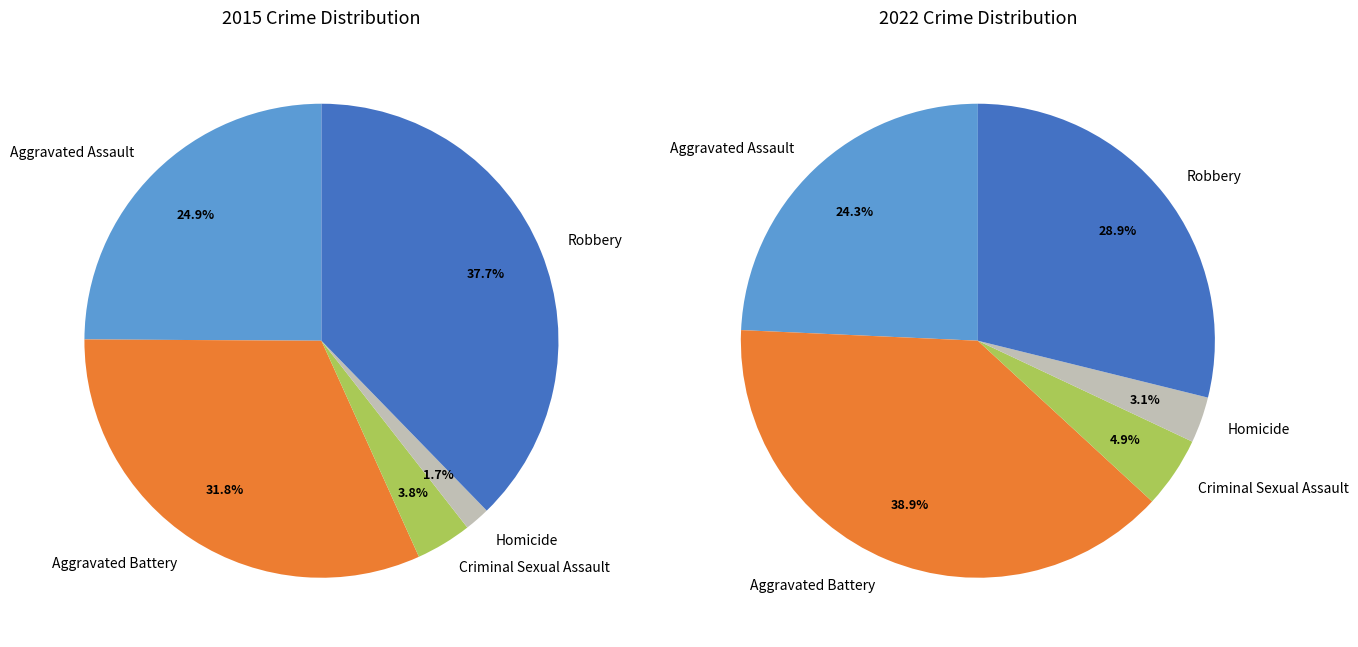

What percentage is the Homicide slice, to the nearest percent?

2%